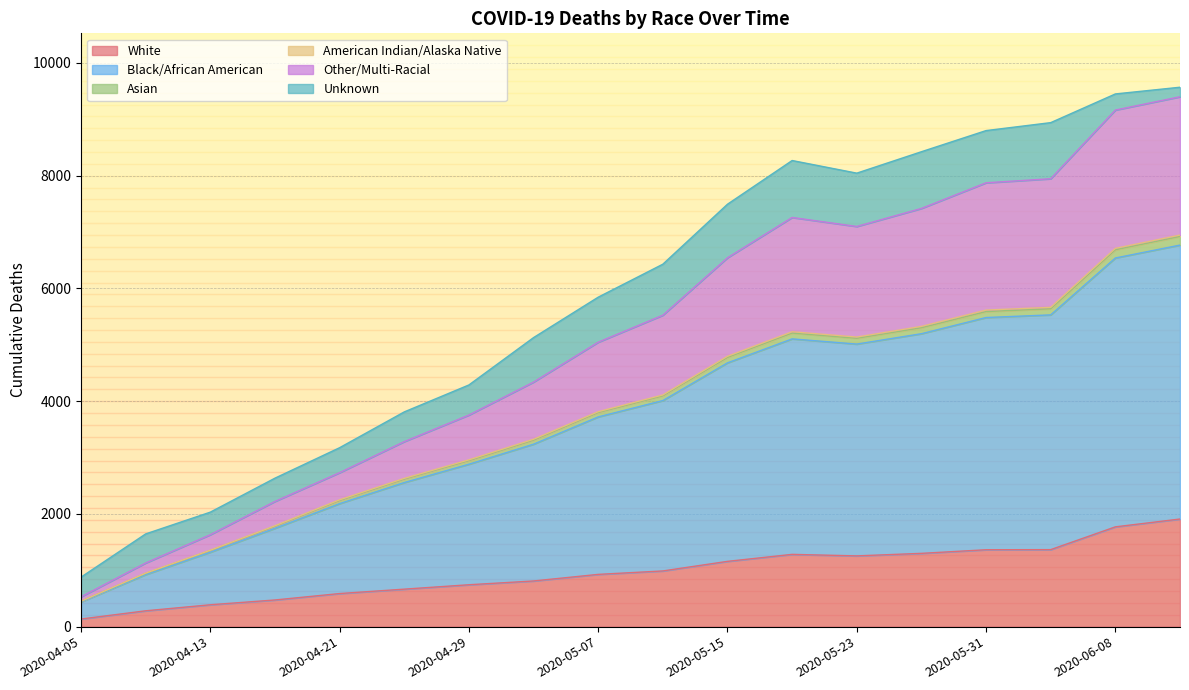

Between 2020-04-25 and 2020-05-15, which is larger?

2020-05-15